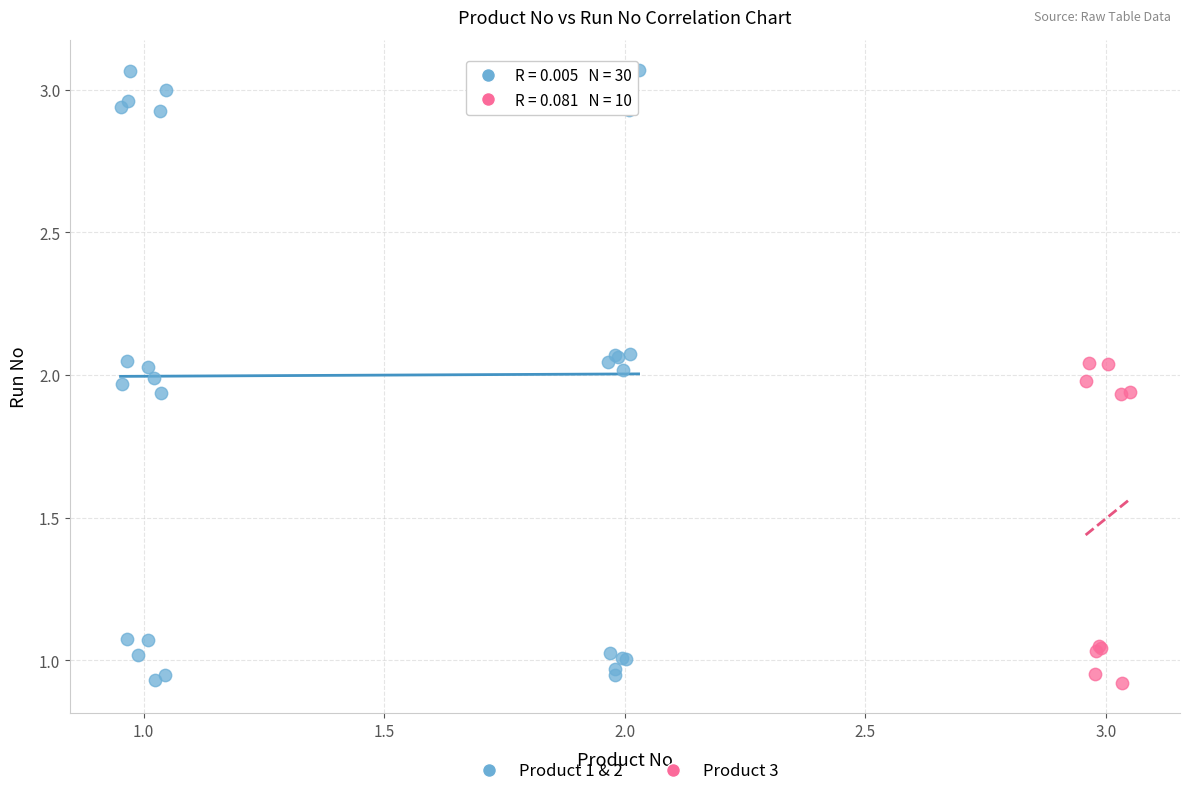

Which series contains the highest Y value?

Product 1 & 2